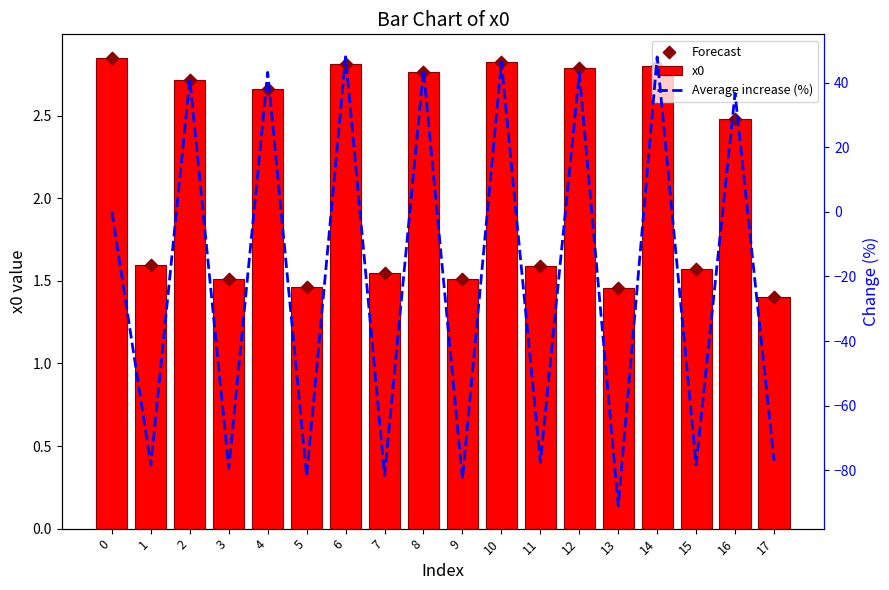

Is the value of Average increase (%) at 12 greater than the value of Forecast at 13?

Yes